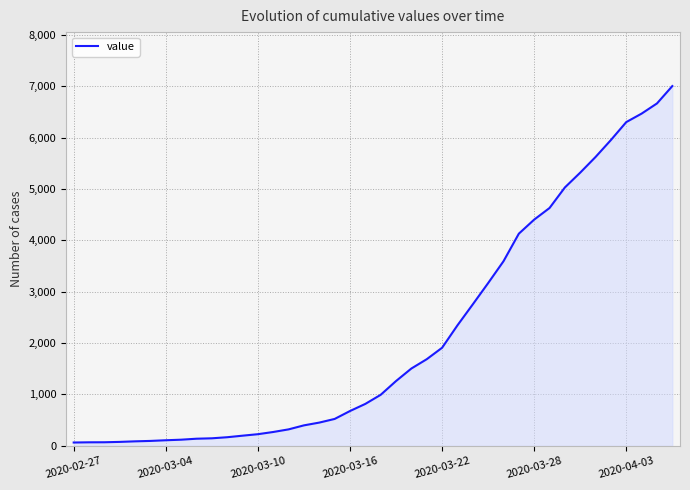

What is the difference between the maximum and minimum values?

6940